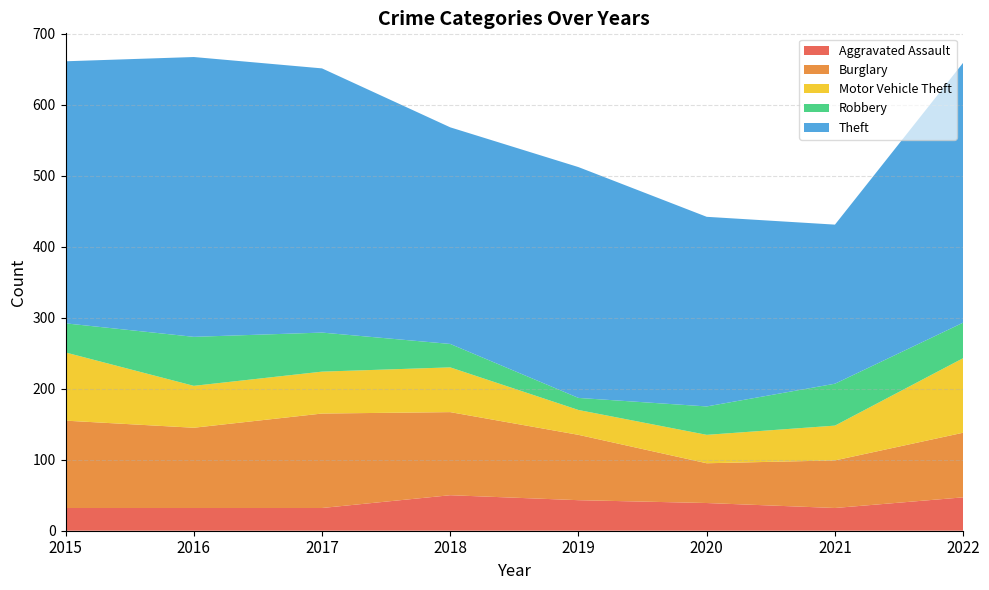

Reading left to right, transcribe all the data shown in this chart.

Aggravated Assault: 32	32	32	50	43	39	32	47
Burglary: 123	113	133	117	92	56	67	91
Motor Vehicle Theft: 96	59	59	63	35	40	49	105
Robbery: 41	69	55	33	17	40	59	50
Theft: 369	394	372	305	325	267	224	366